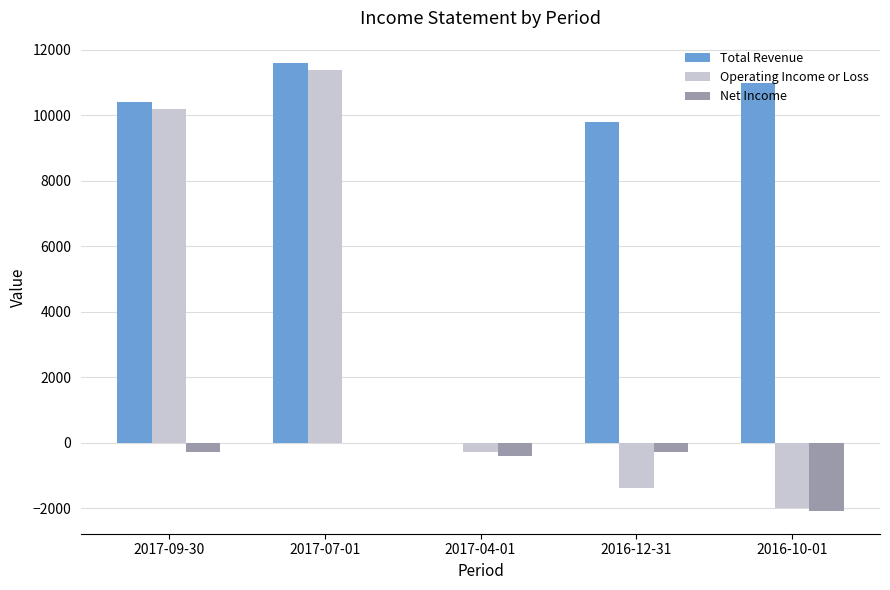

At which label does Operating Income or Loss first exceed -300?

2017-09-30